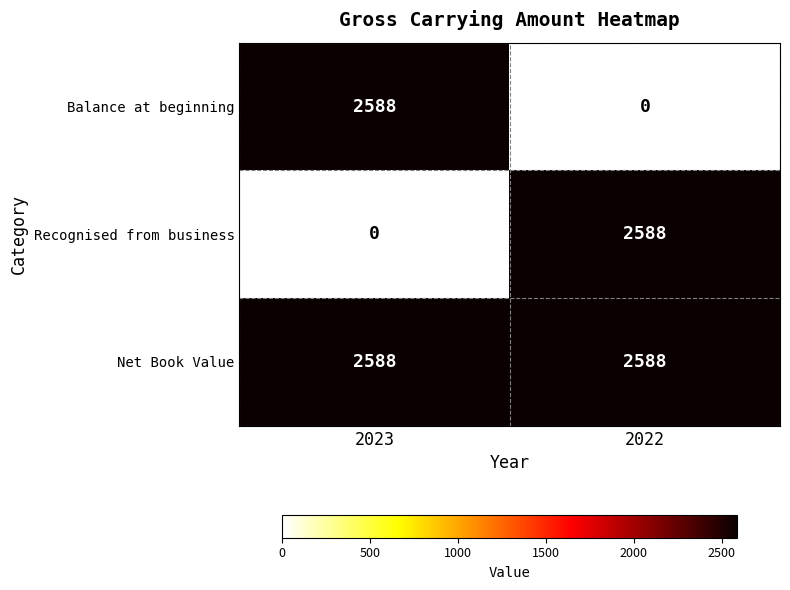

What is the minimum value for Net Book Value?

2588